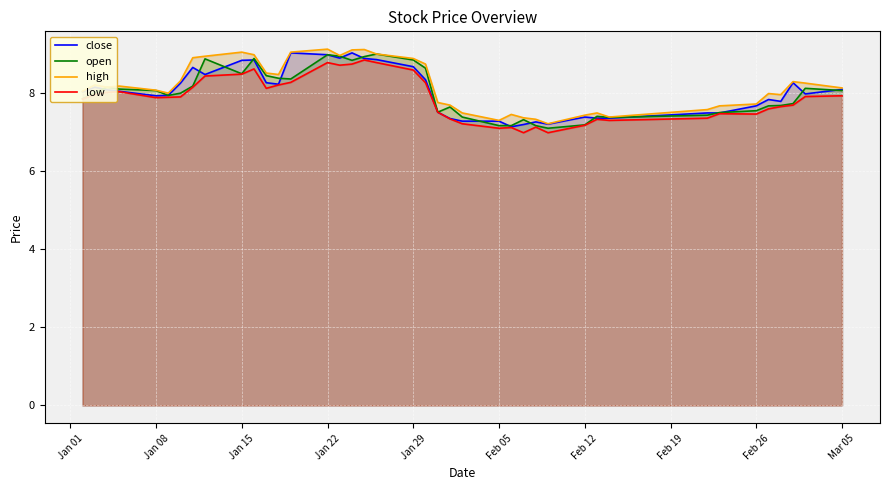

What is the maximum value for low?

8.9